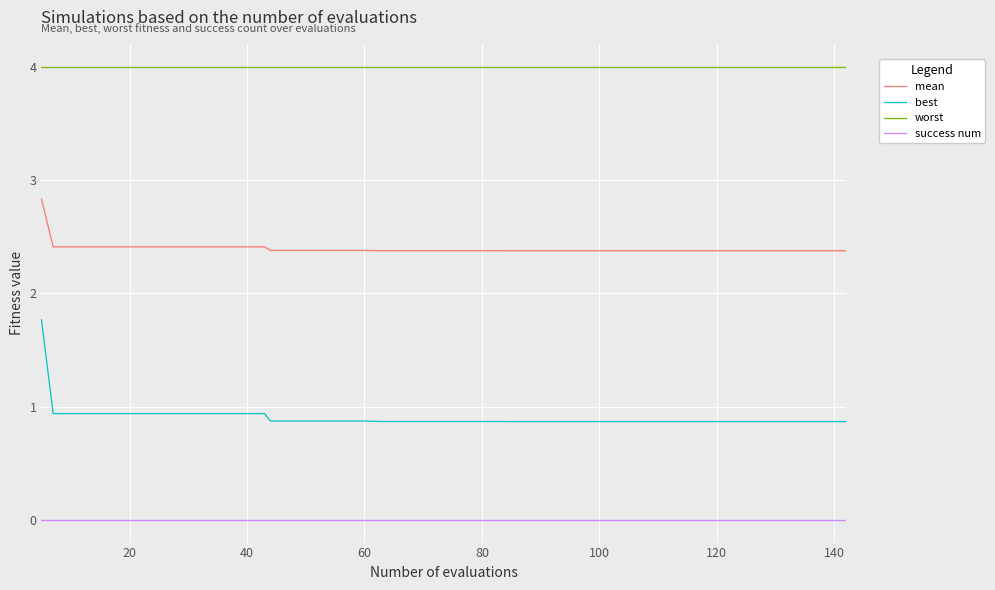

Rank the series by their average value, from lowest to highest.

success num, best, mean, worst